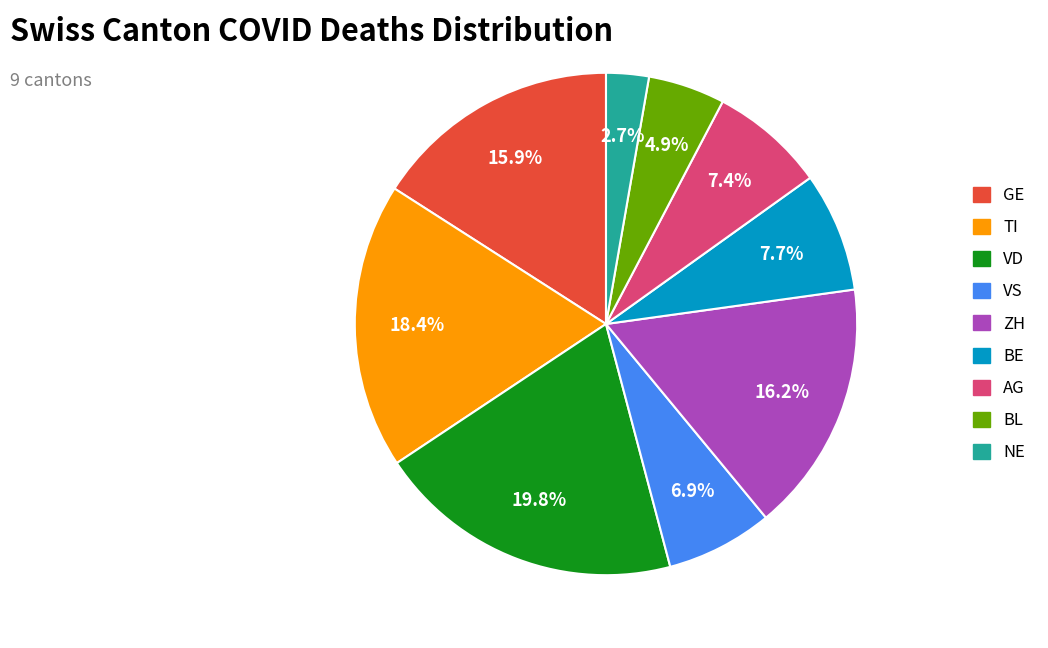

Is there a majority slice in this chart?

No